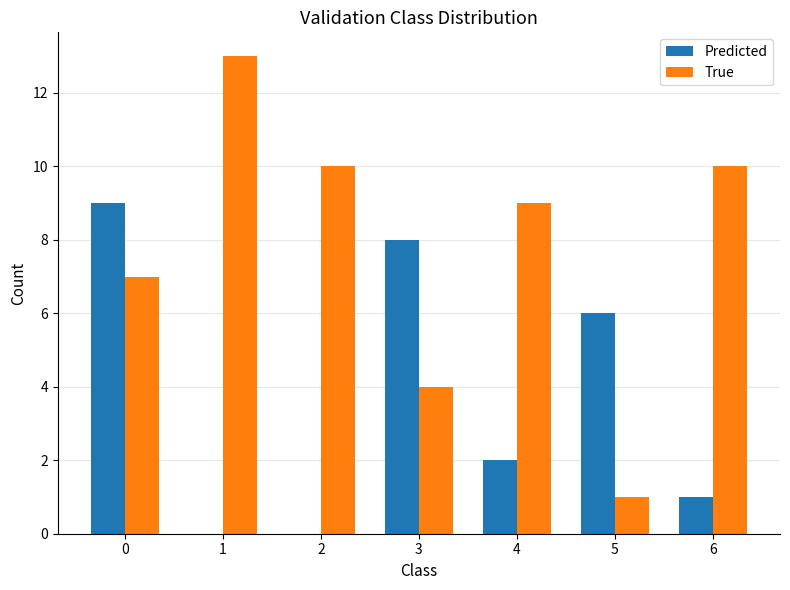

What are all the series names shown in the legend?

Predicted, True